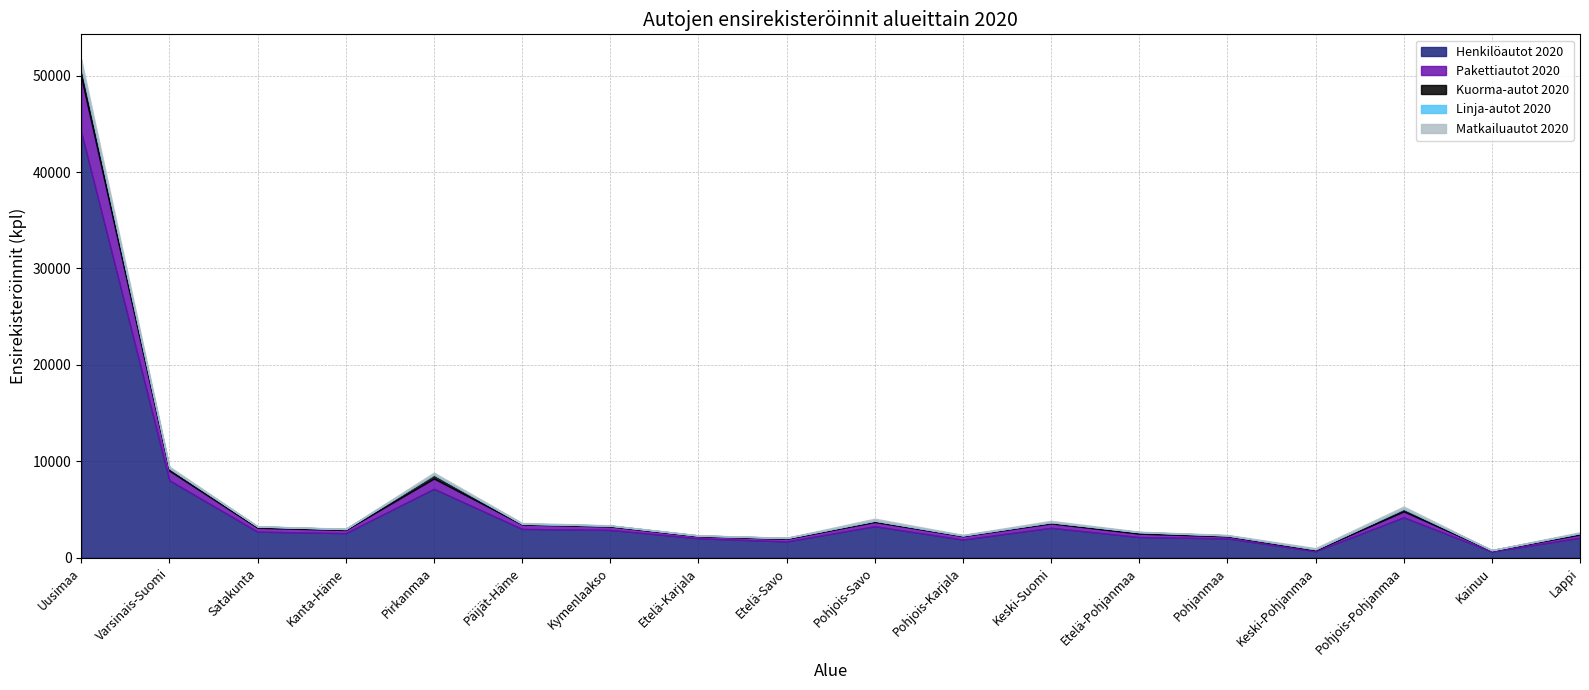

Which label corresponds to the smallest value in the chart?

Kainuu